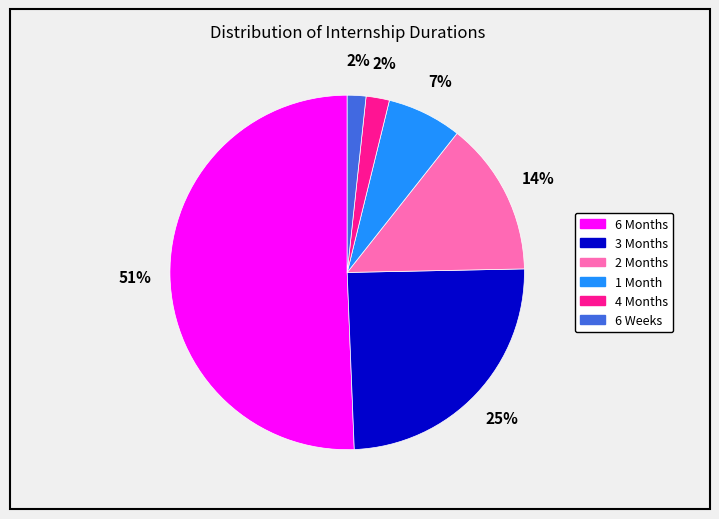

To the nearest percent, what is the difference between the 1 Month and 2 Months slice percentages?

7%